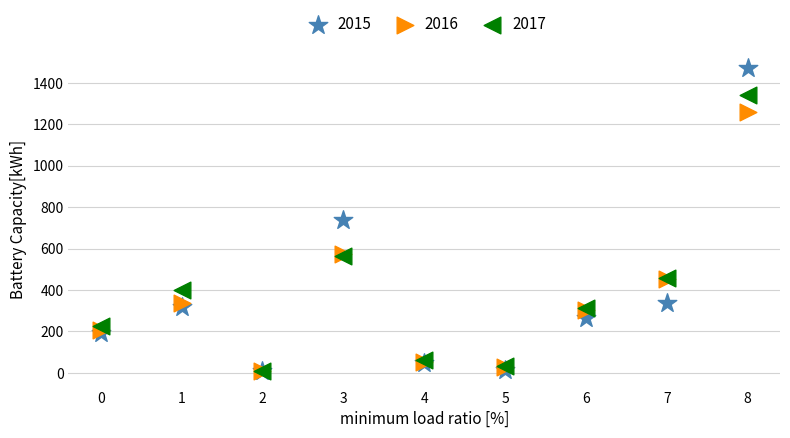

Which series has the largest Y range (max minus min)?

2015